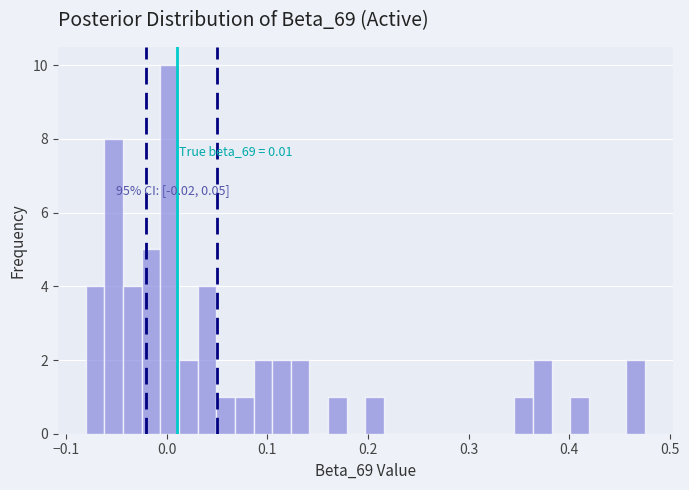

Around what value on the x-axis is the tallest bar? Give the approximate position of its centre, as read against the axis.

0.00